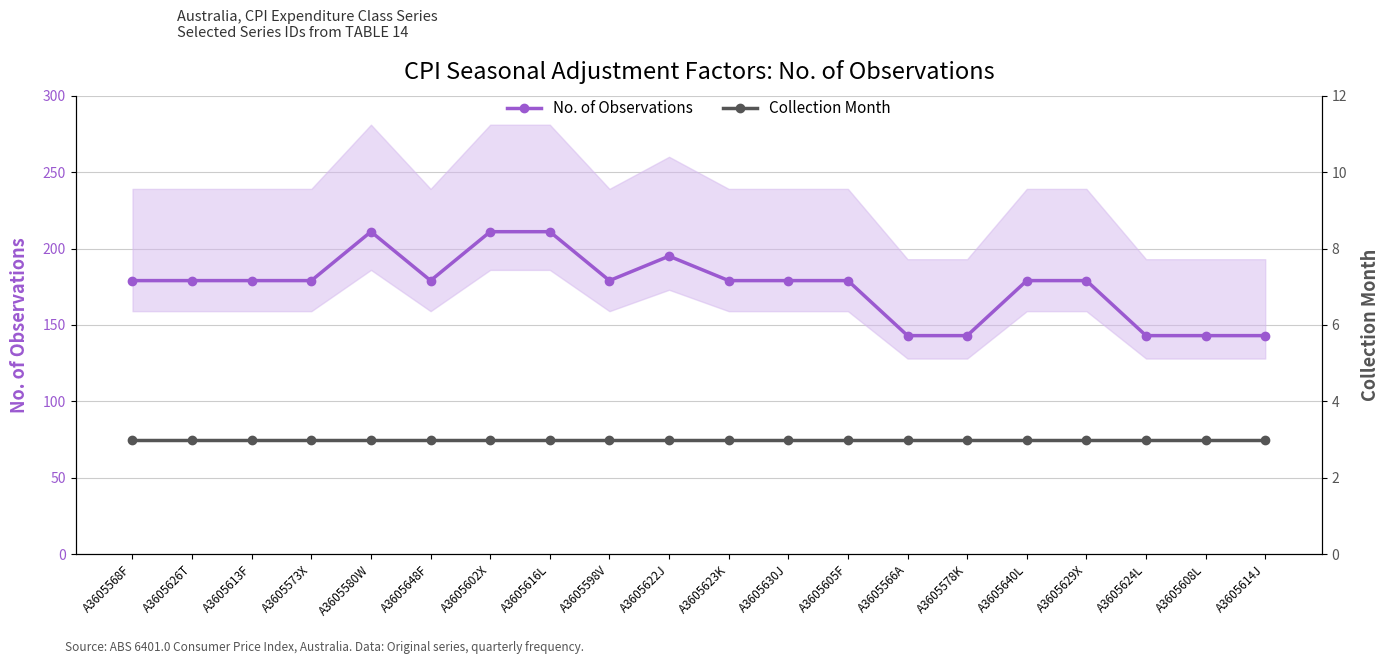

Which category has the highest value in the Collection Month series?

A3605568F